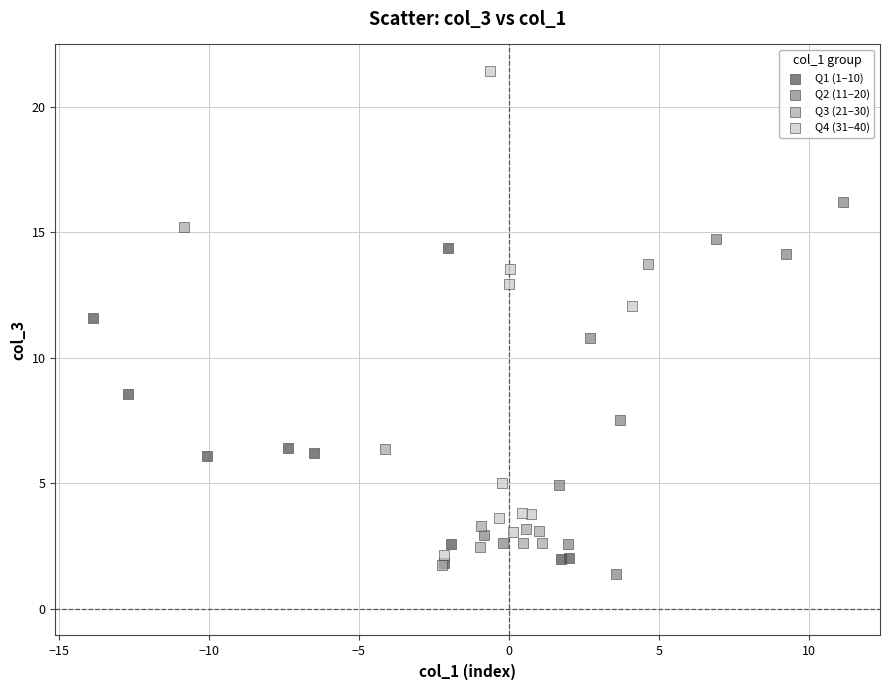

Which series has the largest Y range (max minus min)?

Q4 (31–40)